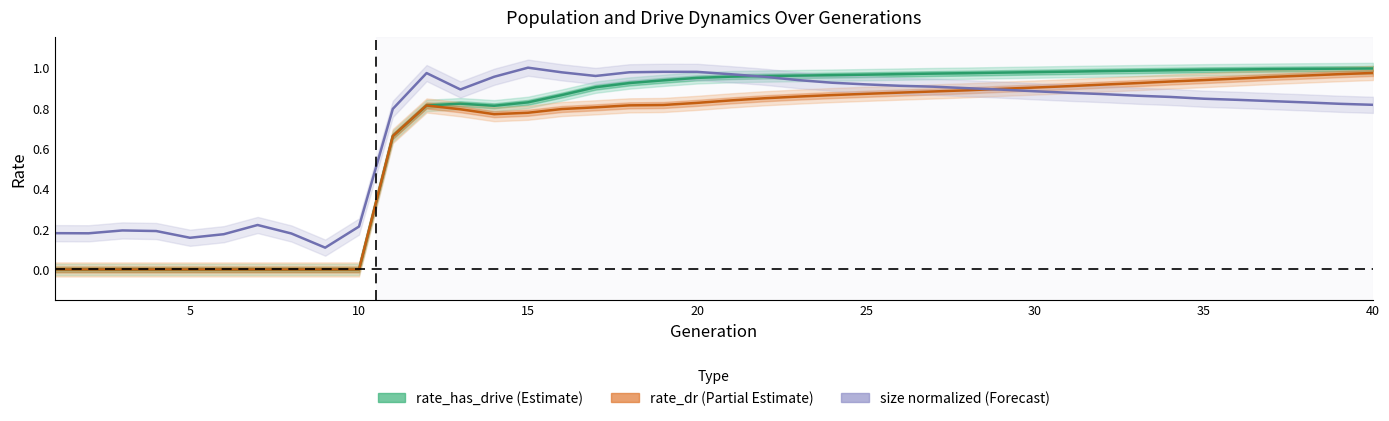

How many interior local peaks does the rate_dr series have?

1